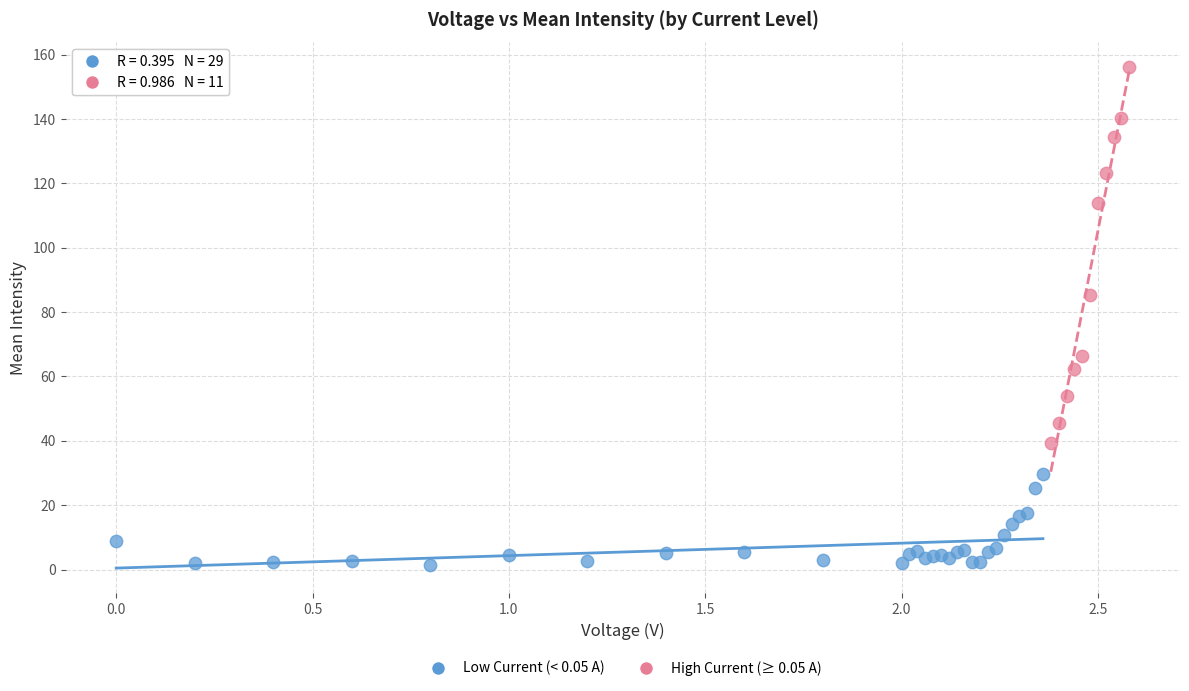

Which series reaches the minimum Y coordinate?

Low Current (< 0.05 A)